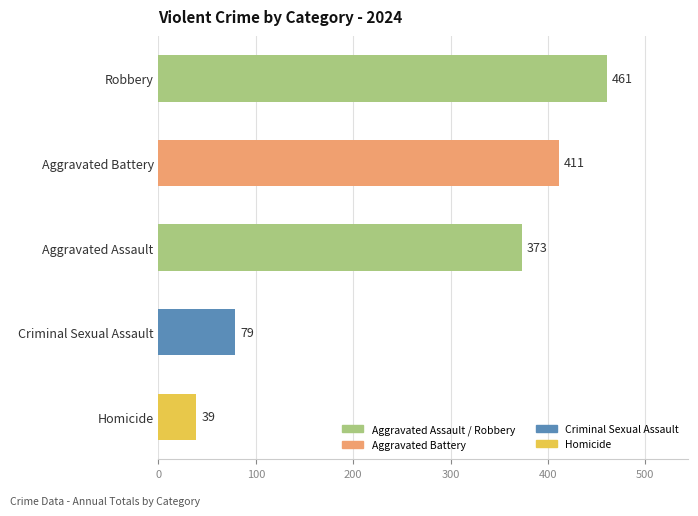

At which category does the chart reach its minimum across all series?

Homicide